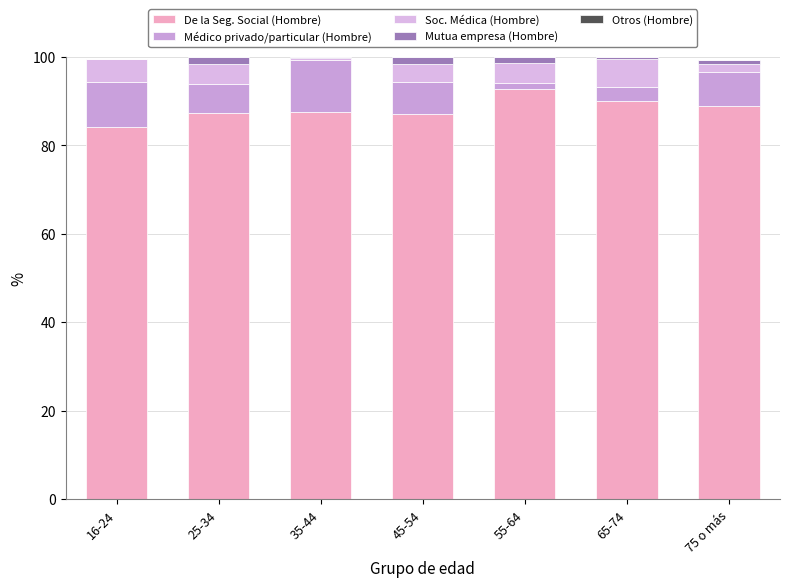

How many data points does each series have?

7